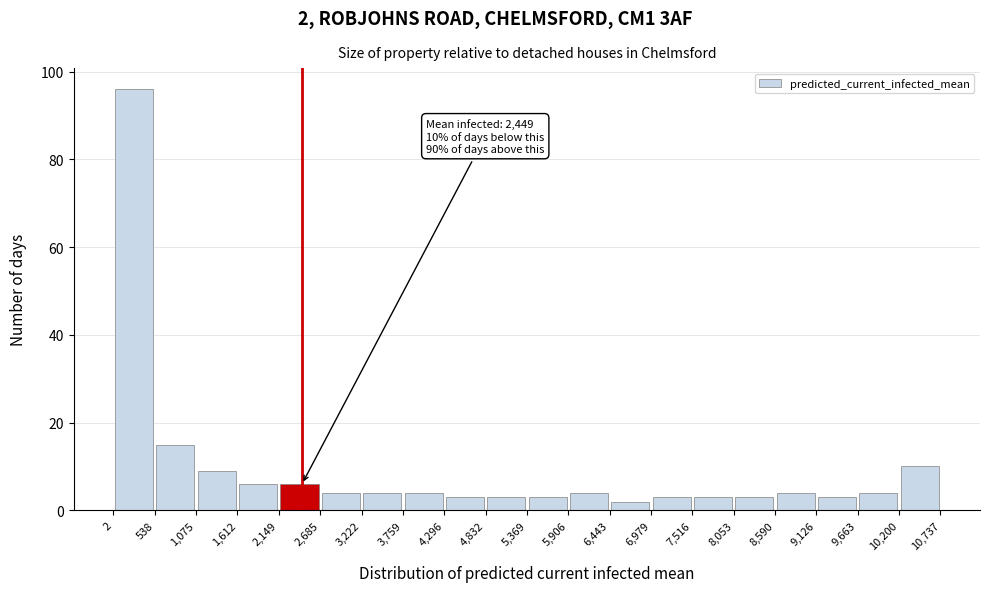

Over which range of the x-axis is the bar tallest?

2 to 538